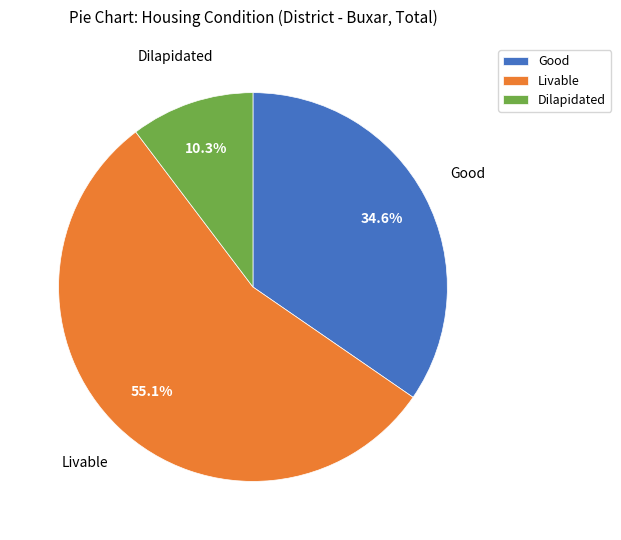

Does Livable represent more than half of the total?

Yes